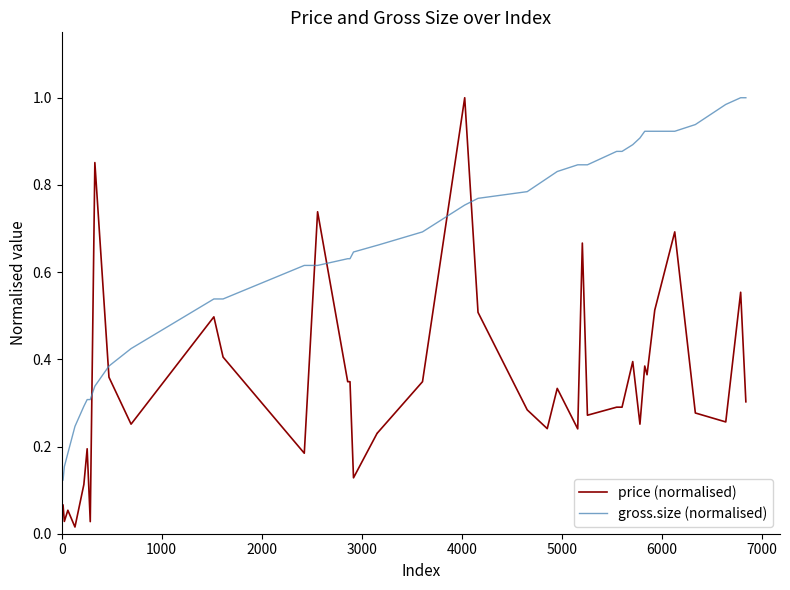

True or false: price (normalised) and gross.size (normalised) cross at least once.

True